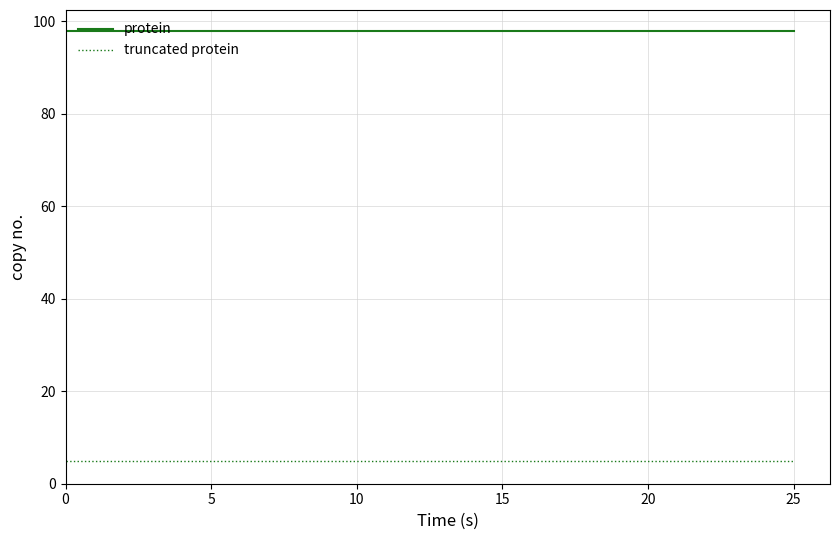

Does the chart display data point markers on the line(s)?

No